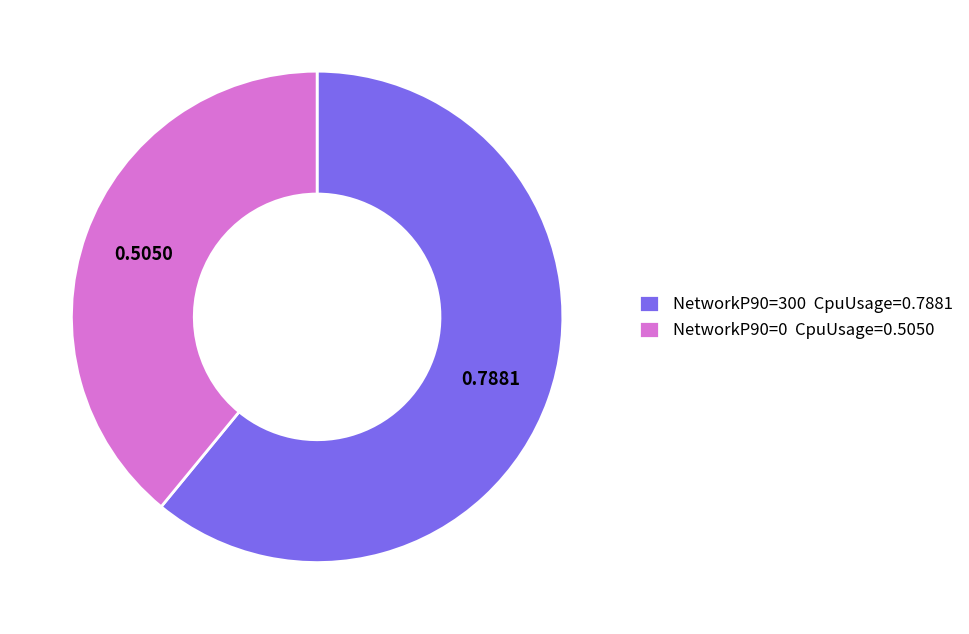

Which has a higher value, NetworkP90=300 CpuUsage=0.7881 or NetworkP90=0 CpuUsage=0.5050?

NetworkP90=300 CpuUsage=0.7881